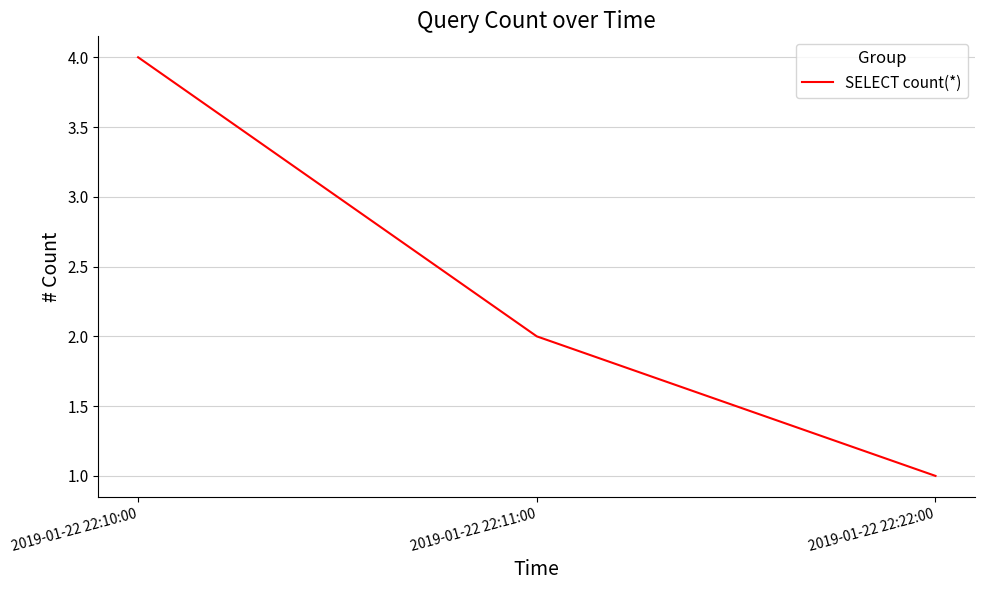

Rank the categories by value from lowest to highest.

2019-01-22 22:22:00, 2019-01-22 22:11:00, 2019-01-22 22:10:00